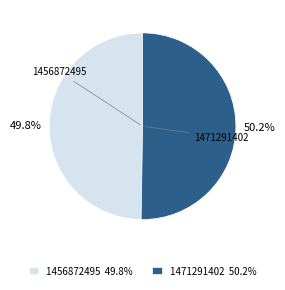

How many slices are in this pie chart?

2